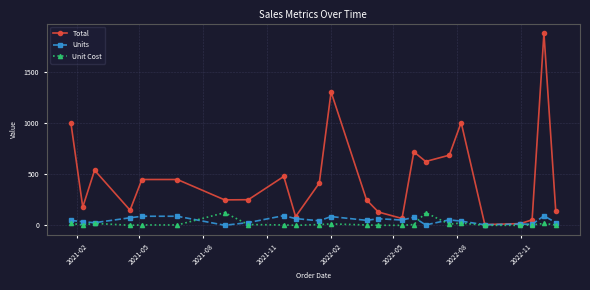

True or false: Unit Cost has more than 2 points higher than both neighbors.

True